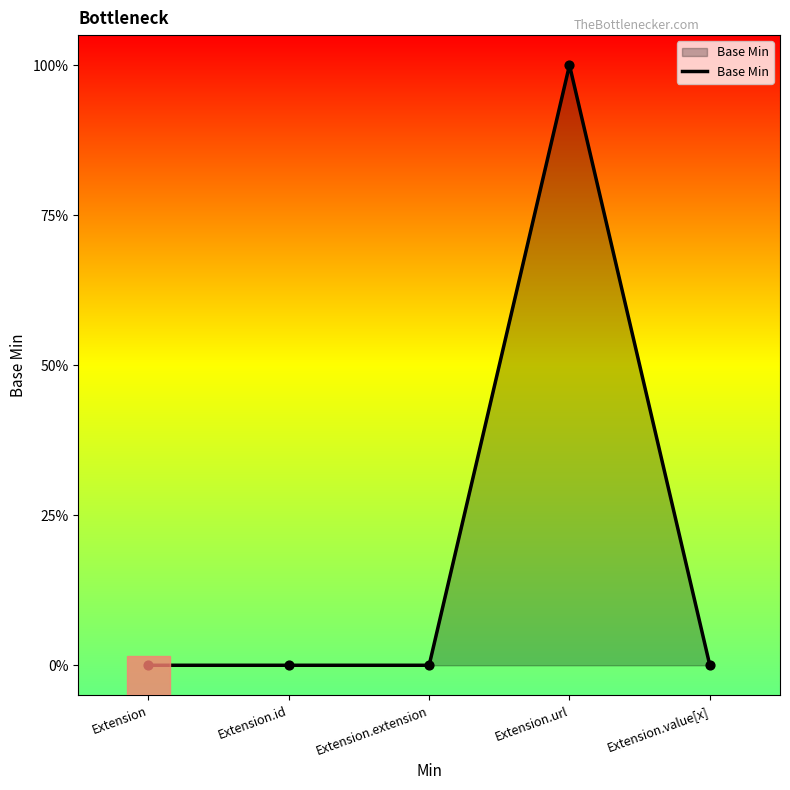

Which has a higher value, Extension.id or Extension?

Extension.id